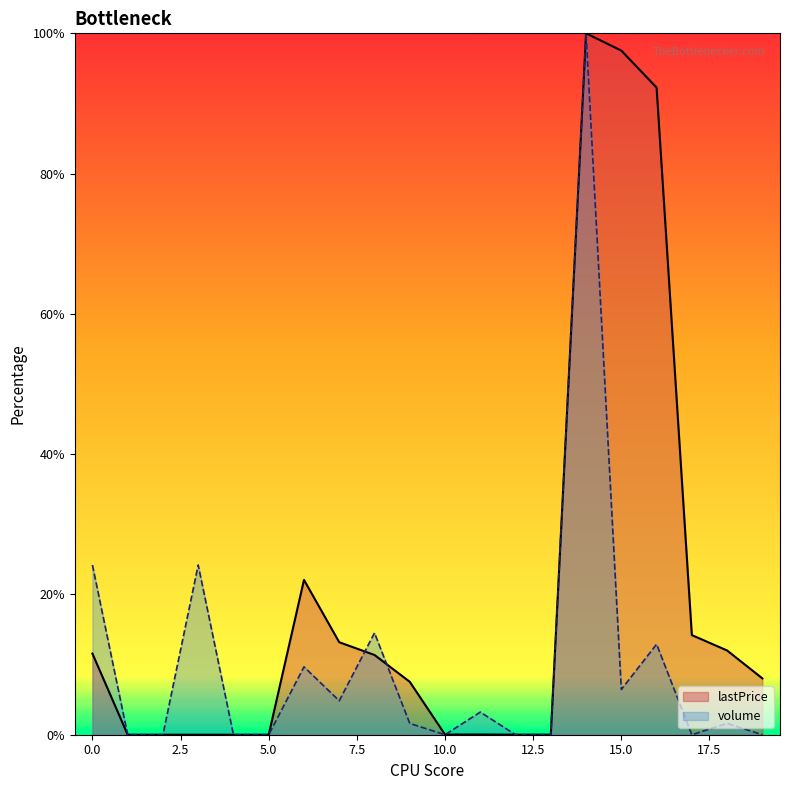

What is the difference between the maximum and minimum values in the lastPrice series?

100.0